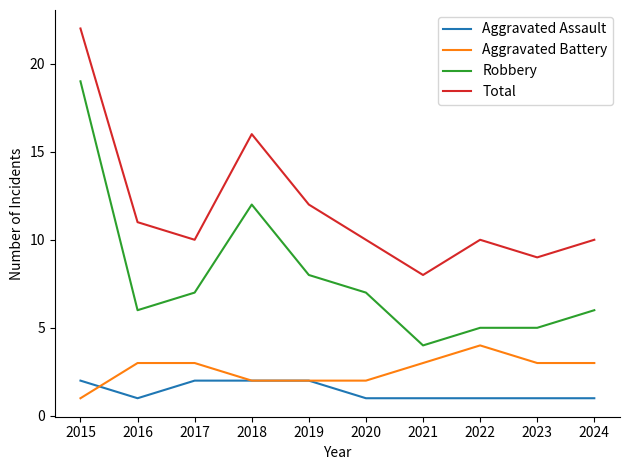

The value of Aggravated Battery at 2015 is 2. True or false?

False